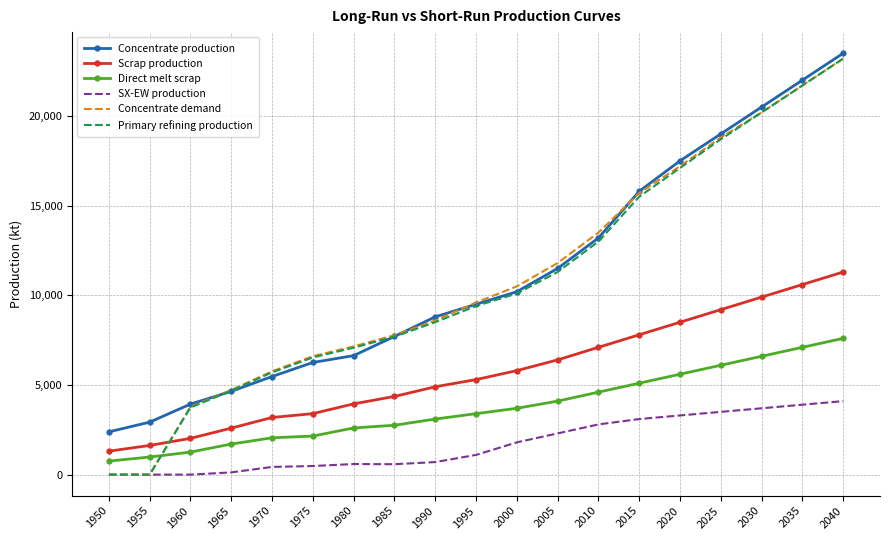

What is the lowest value of the Concentrate production series?

2385.7